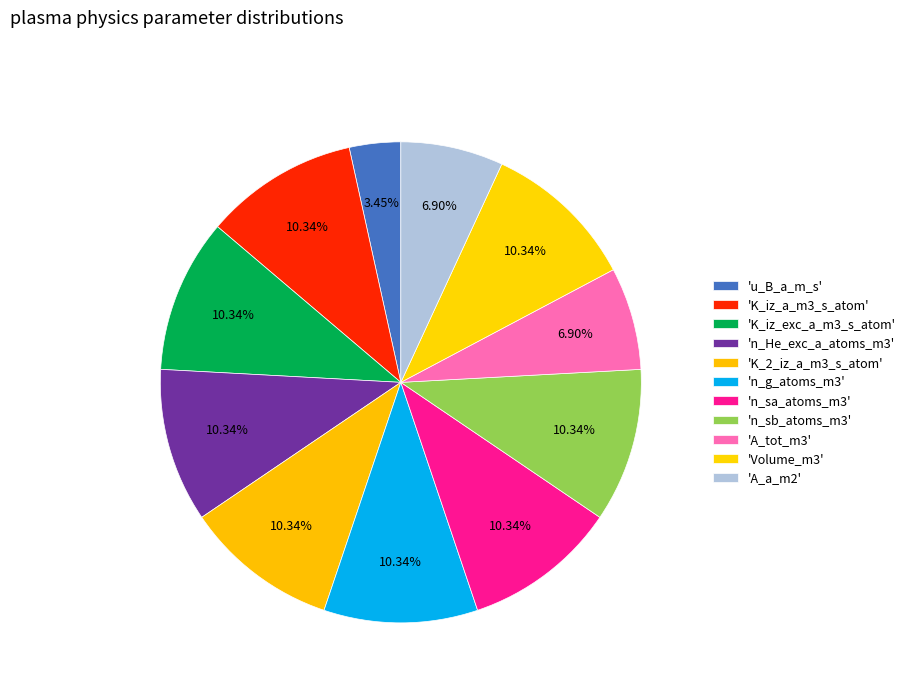

How many slices are in this pie chart?

11